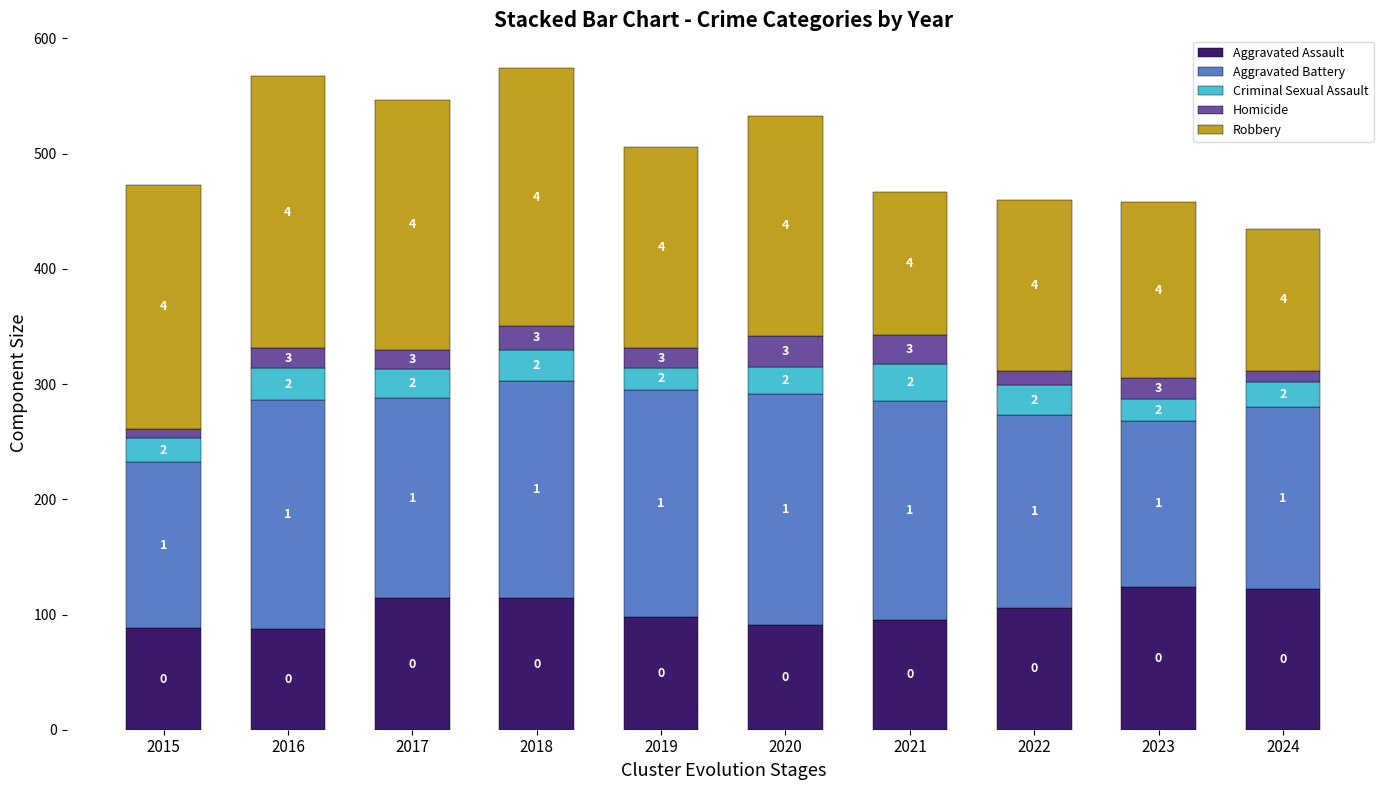

Does the chart contain stacked bars?

Yes